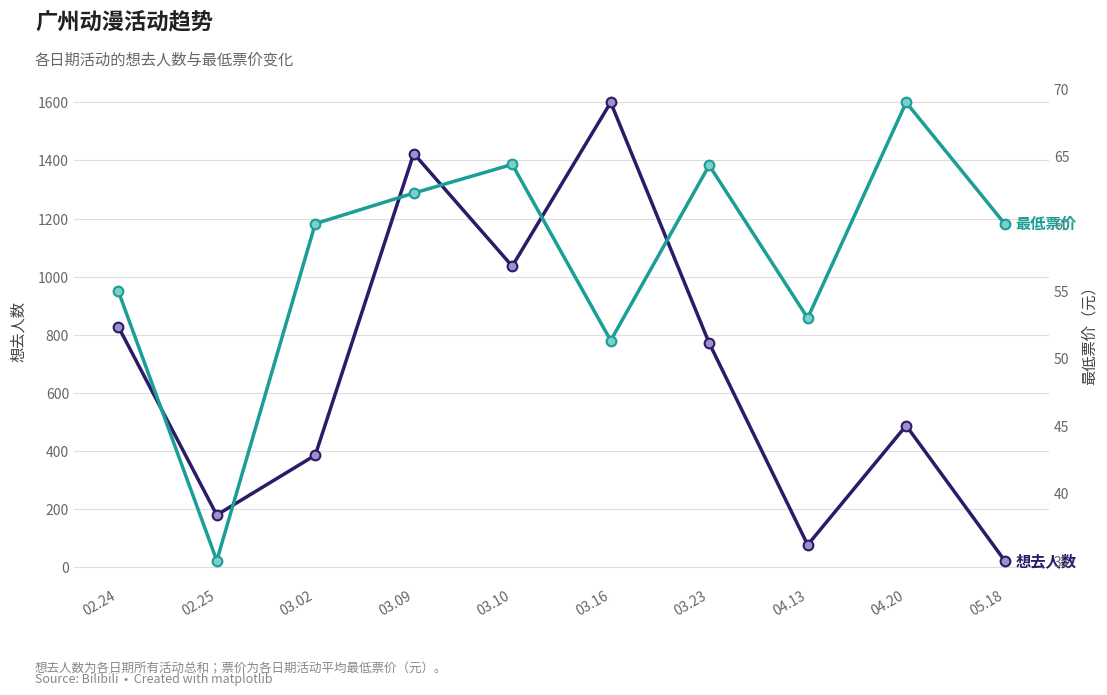

Reading right to left, extract all data points from this chart.

想去人数: 05.18=22.0	04.20=487.0	04.13=76.0	03.23=771.0	03.16=1600.0	03.10=1036.0	03.09=1424.0	03.02=385.0	02.25=179.0	02.24=828.0
最低票价: 05.18=60.0	04.20=69.0	04.13=53.0	03.23=64.3	03.16=51.3	03.10=64.4	03.09=62.3	03.02=60.0	02.25=35.0	02.24=55.0